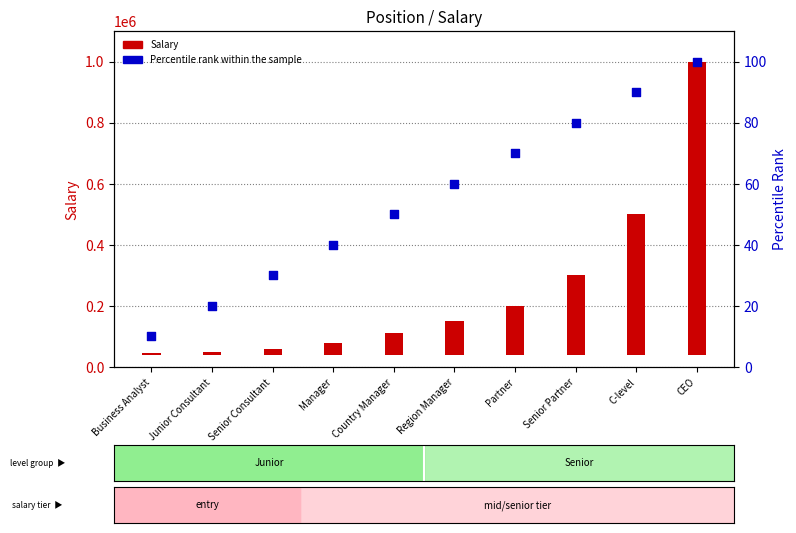

Which has a higher value, Junior Consultant or Partner?

Partner